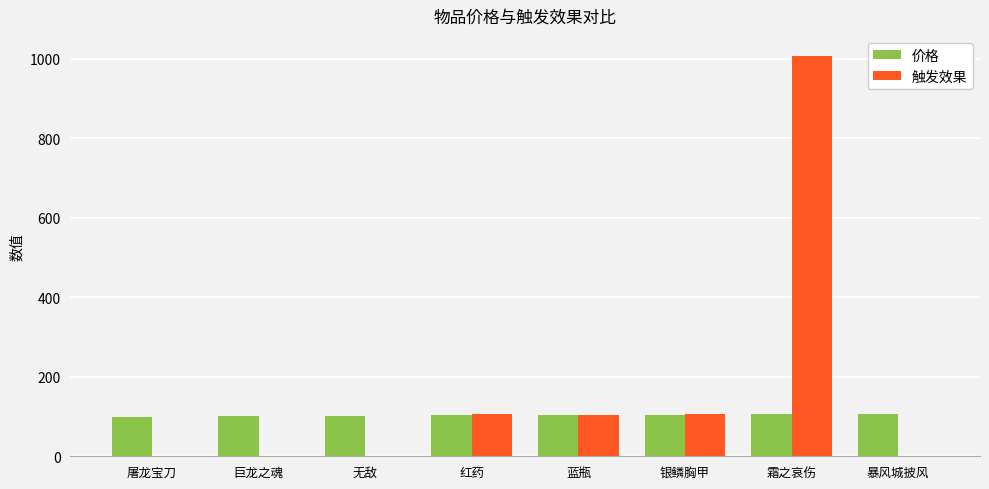

How many categories are shown in the chart?

8